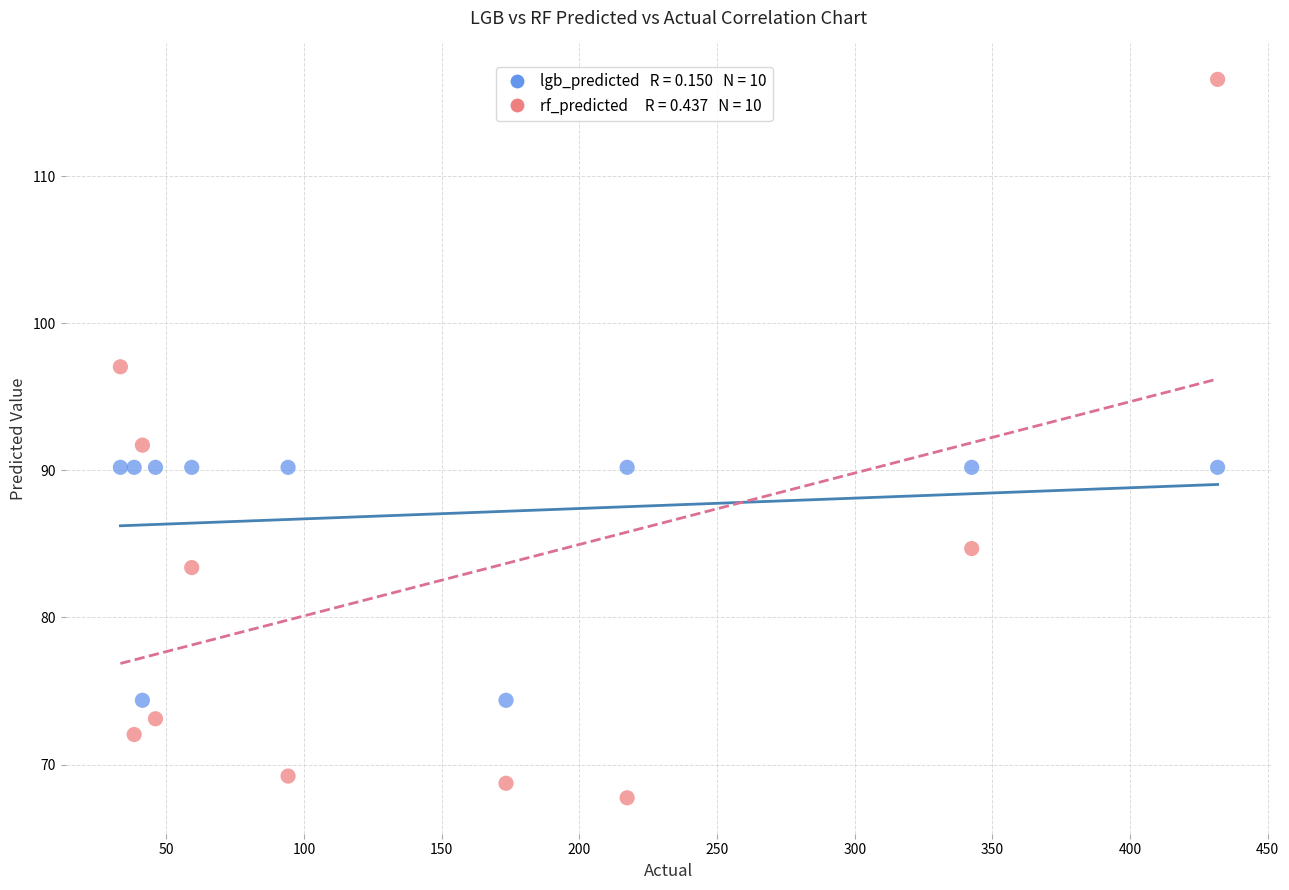

Across all data points, what is the range of Y values (max minus min)?

48.8